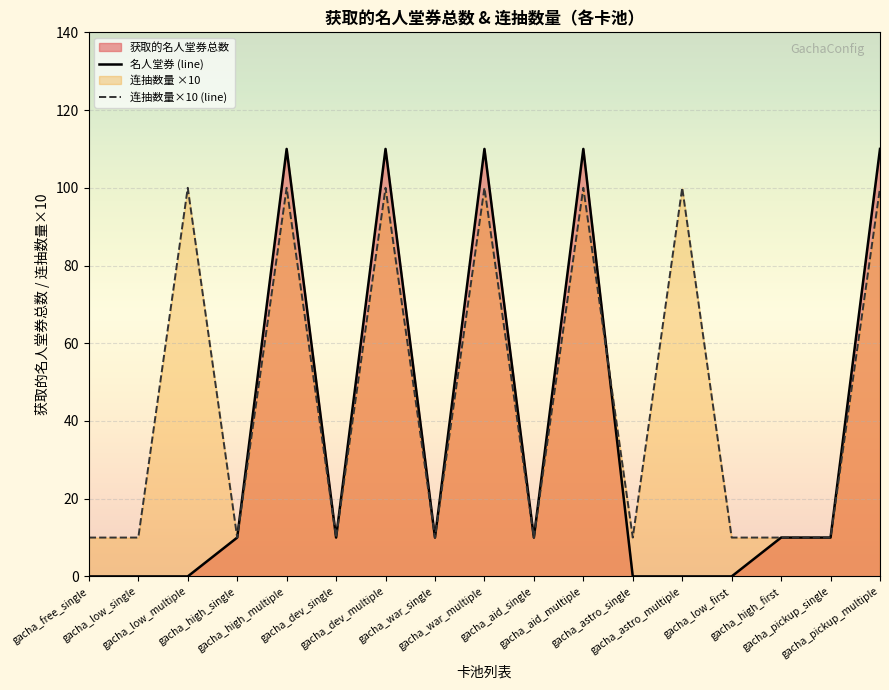

Which series has the widest spread of values?

名人堂券 (line)